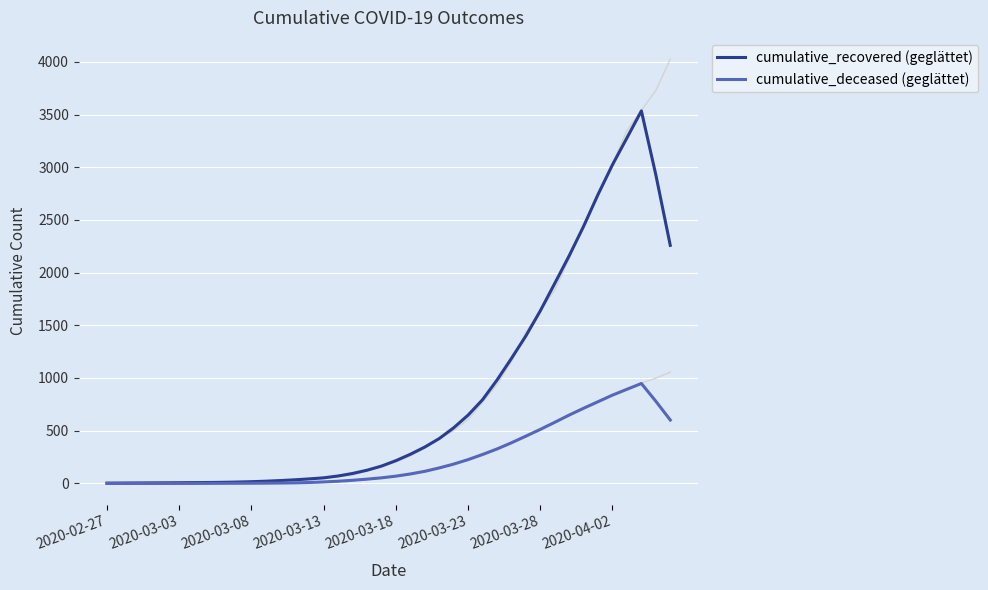

What is the highest value of the cumulative_deceased (geglättet) series?

947.8